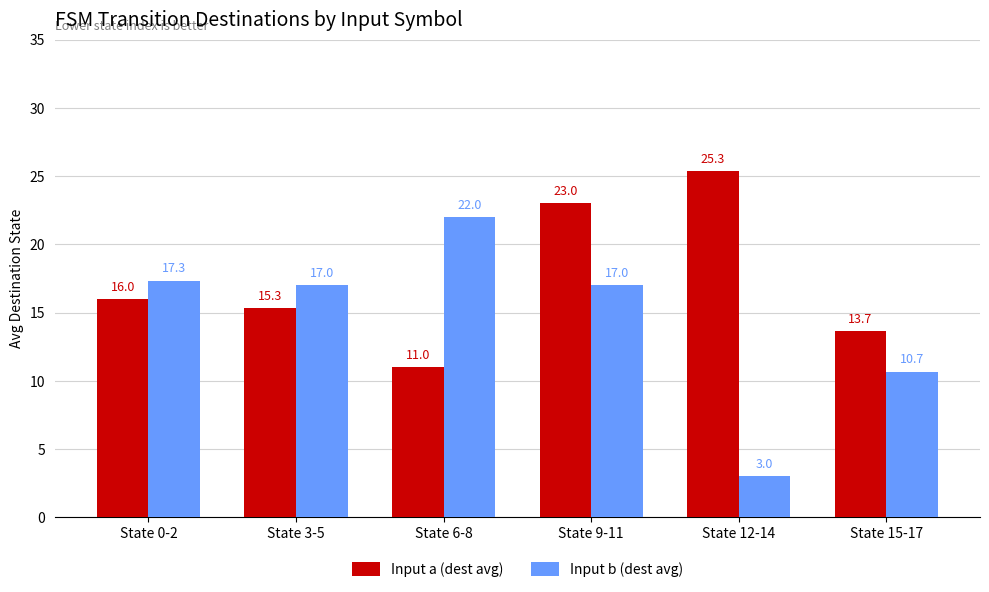

Where does the Input b (dest avg) series first go above 17?

State 0-2